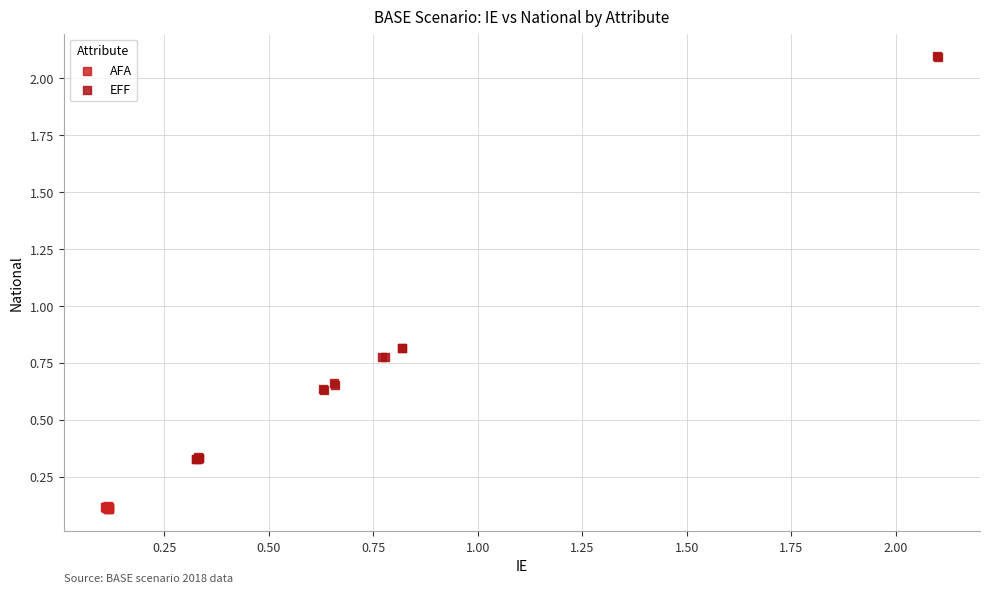

Which series reaches the minimum Y coordinate?

AFA